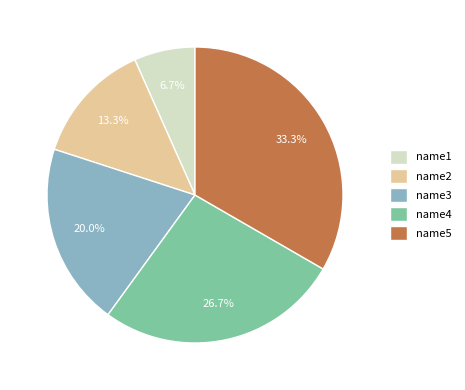

To the nearest percent, what is the difference between the name5 and name3 slice percentages?

13%